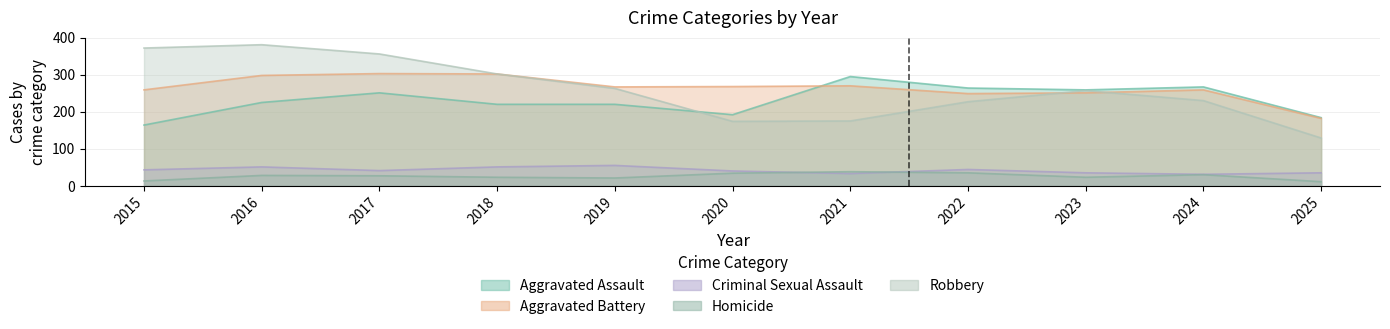

The value of Criminal Sexual Assault at 2024 is 20. True or false?

False